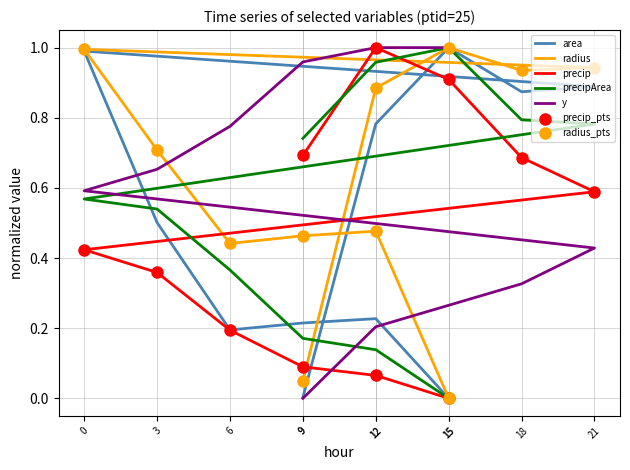

At which category is the sum across all series the highest?

15